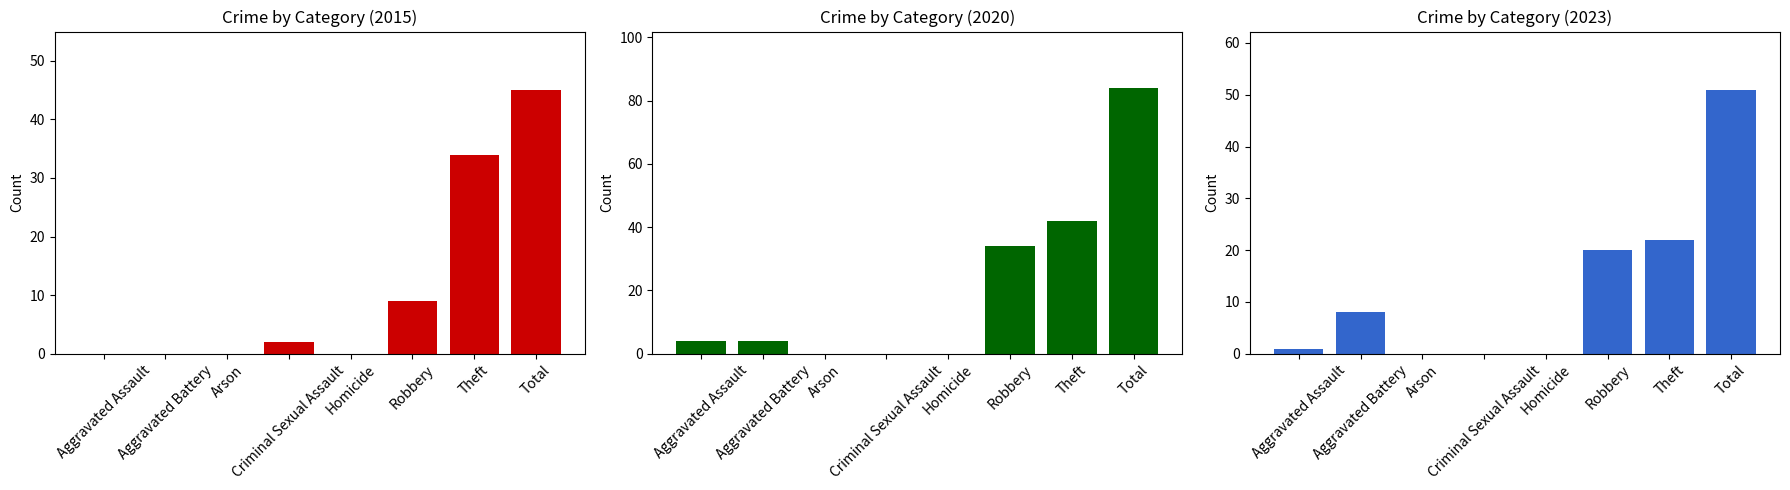

Reading left to right, extract all data points from this chart.

2015: Aggravated Assault=0	Aggravated Battery=0	Arson=0	Criminal Sexual Assault=2	Homicide=0	Robbery=9	Theft=34	Total=45
2017: Aggravated Assault=4	Aggravated Battery=4	Arson=0	Criminal Sexual Assault=0	Homicide=0	Robbery=34	Theft=42	Total=84
2020: Aggravated Assault=1	Aggravated Battery=8	Arson=0	Criminal Sexual Assault=0	Homicide=0	Robbery=20	Theft=22	Total=51